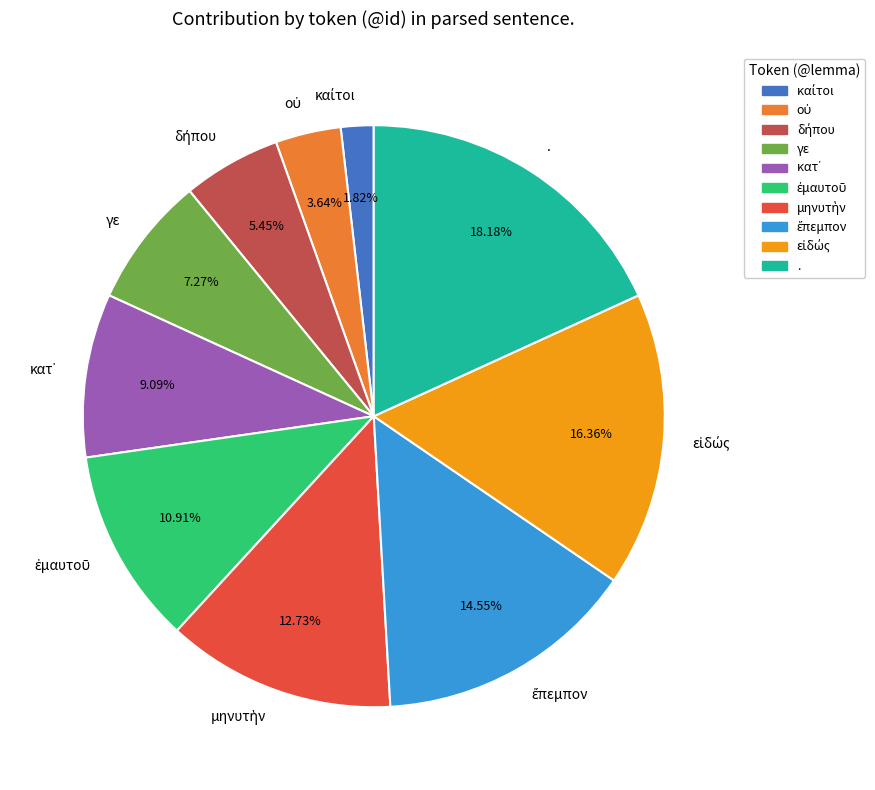

Which slice is the largest?

.